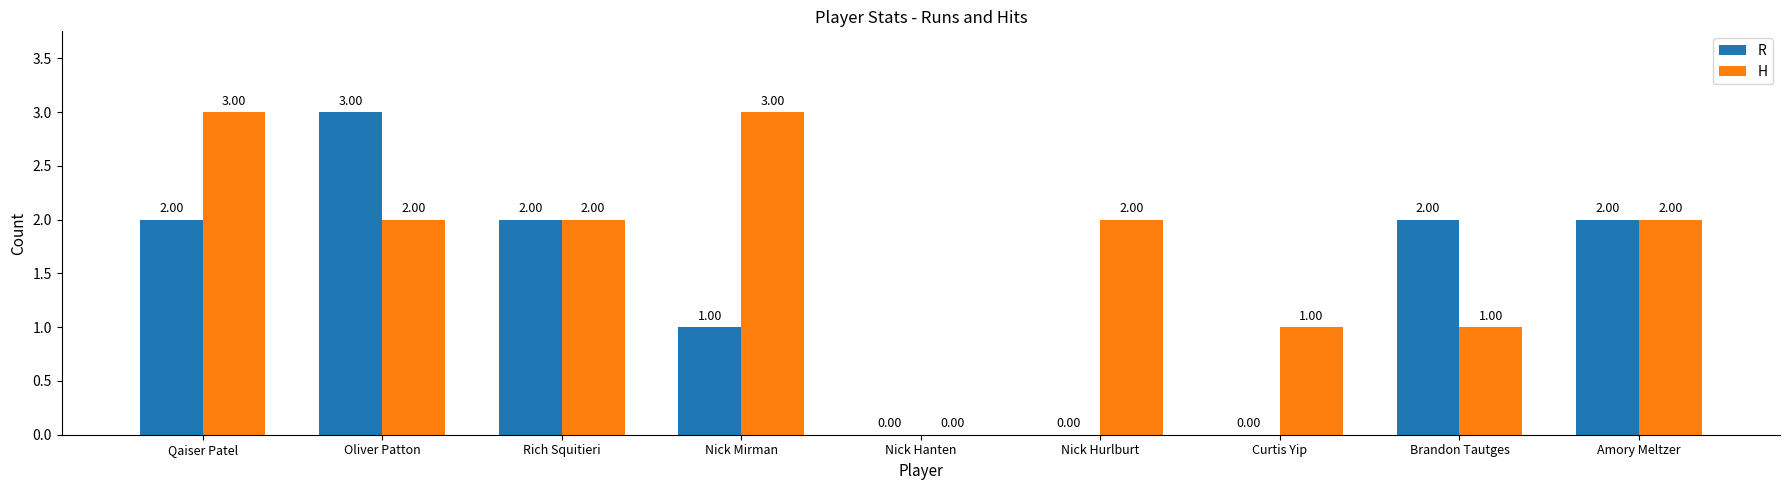

True or false: H has a value of 3 at Amory Meltzer.

False